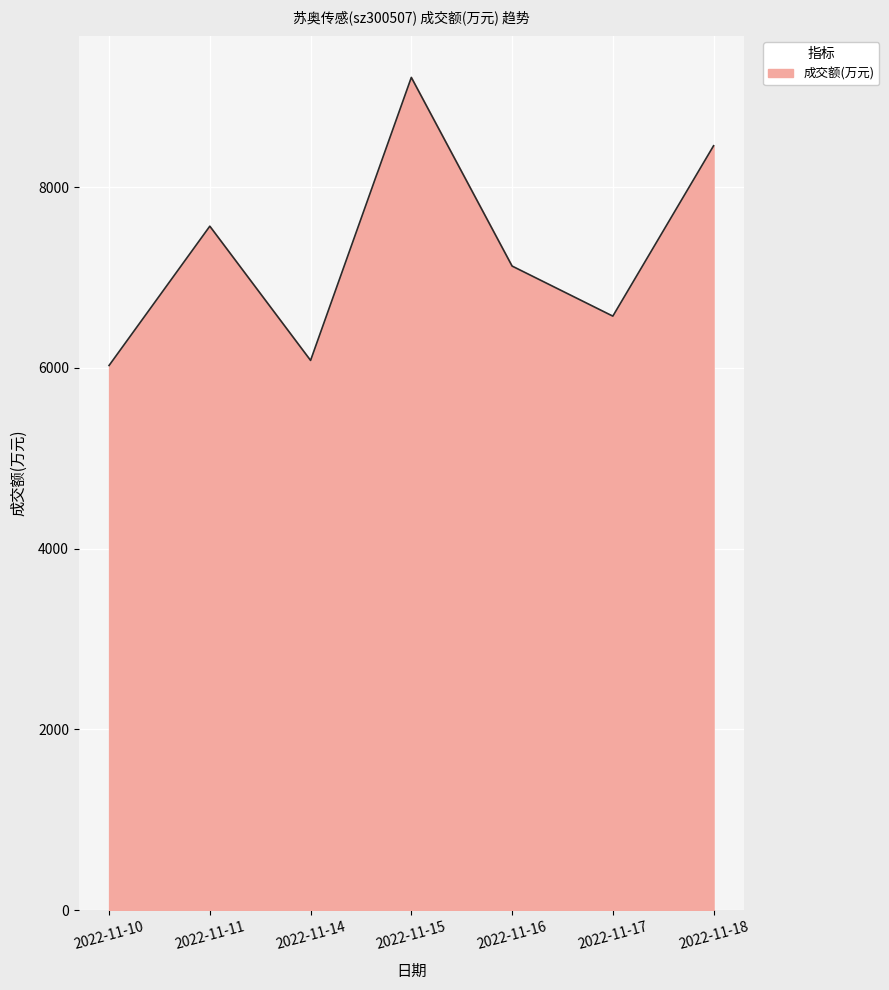

What is the change in value from 2022-11-11 to 2022-11-14?

-1485